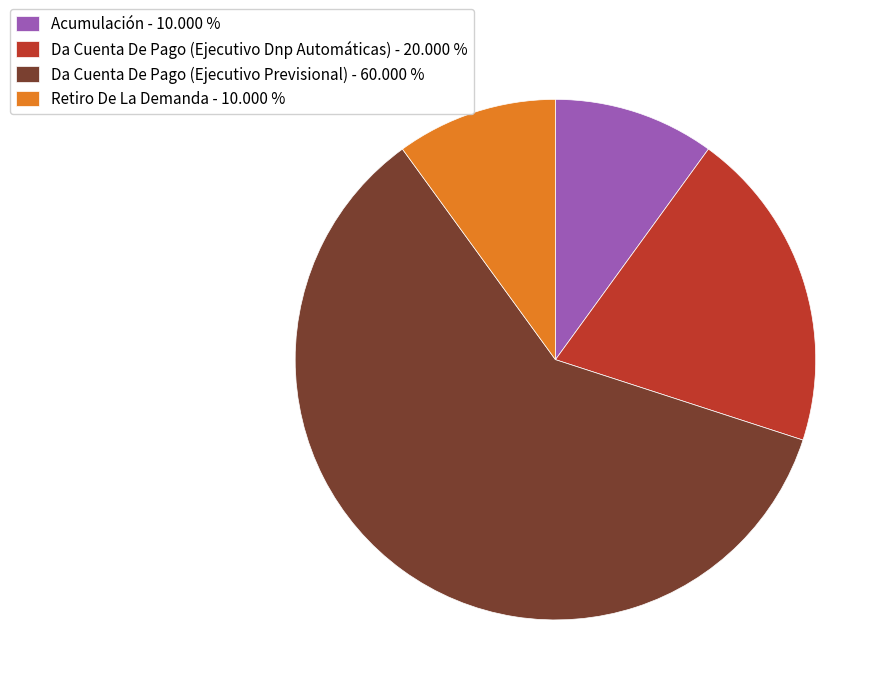

Combined, do Retiro De La Demanda - 10.000 % and Da Cuenta De Pago (Ejecutivo Previsional) - 60.000 % account for over 50%?

Yes